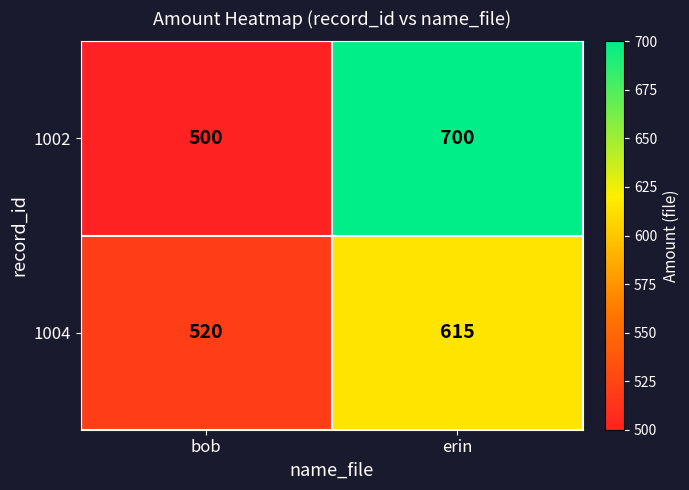

Rank the series by their maximum value, from highest to lowest.

1002, 1004